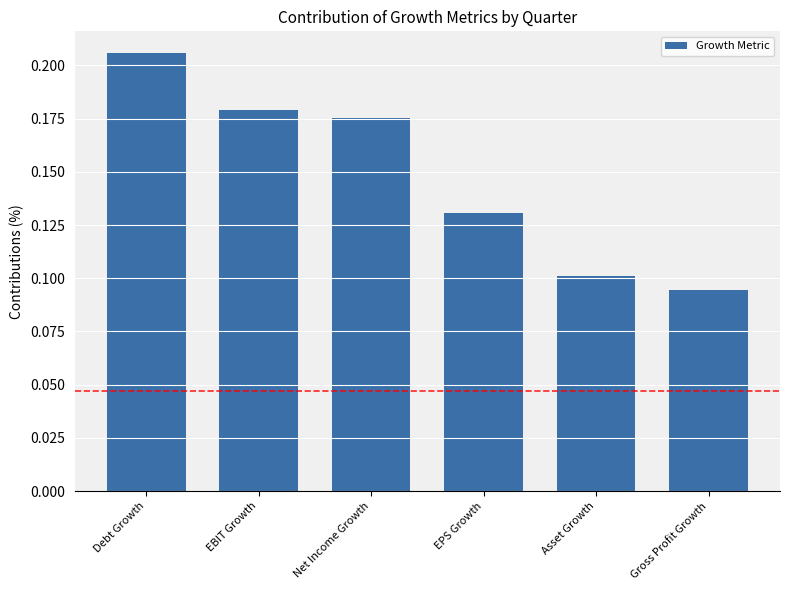

At which label is the value closest to 0?

Gross Profit Growth